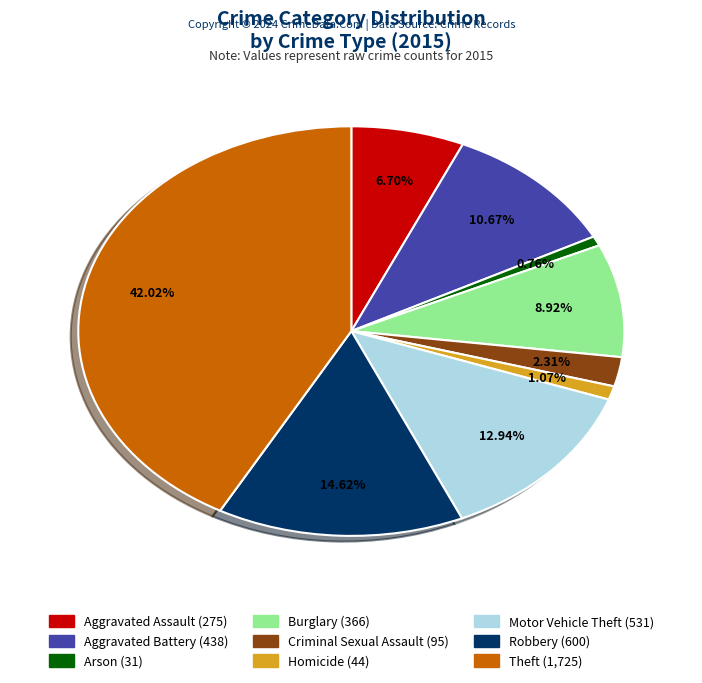

What is the largest slice in the pie chart?

Theft